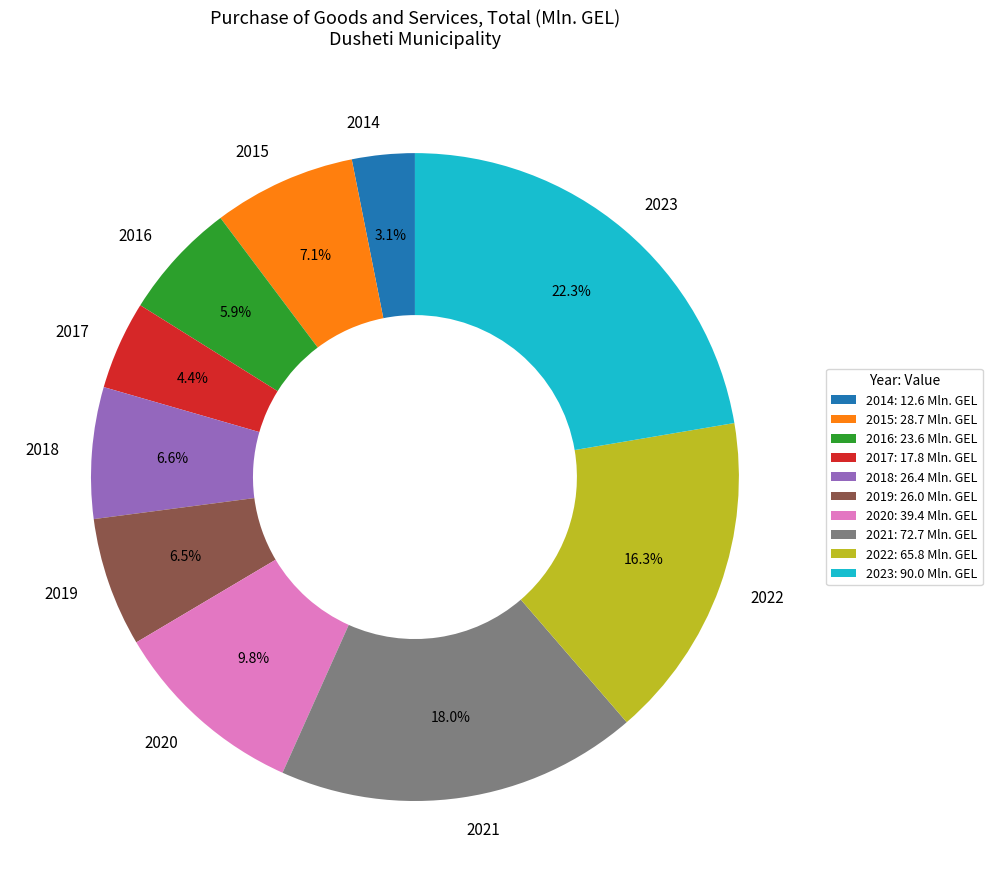

To the nearest percent, what percentage of the pie is 2014?

3%